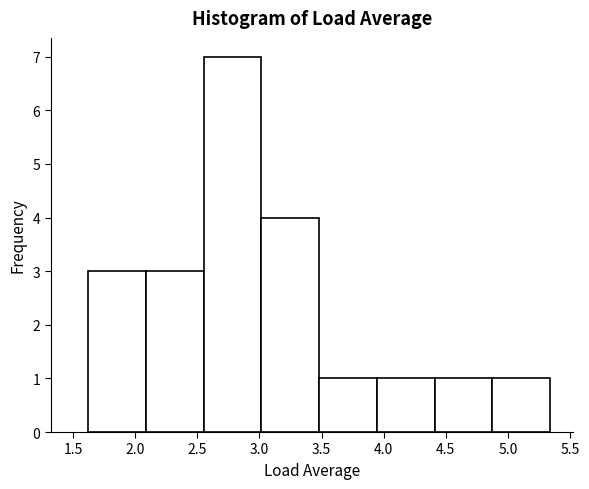

How tall is the bar that spans 2.085 to 2.550 on the x-axis? Neither the bar edges nor the heights are printed on the chart, so give them approximately, as read against the axes.

3